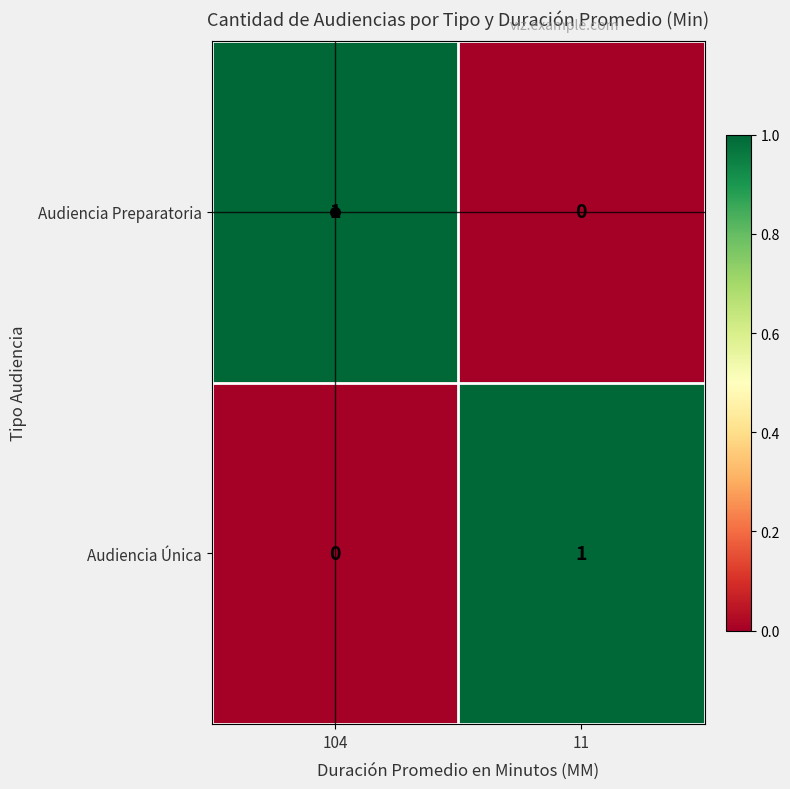

List the labels in order of Audiencia Preparatoria value, largest first.

104, 11